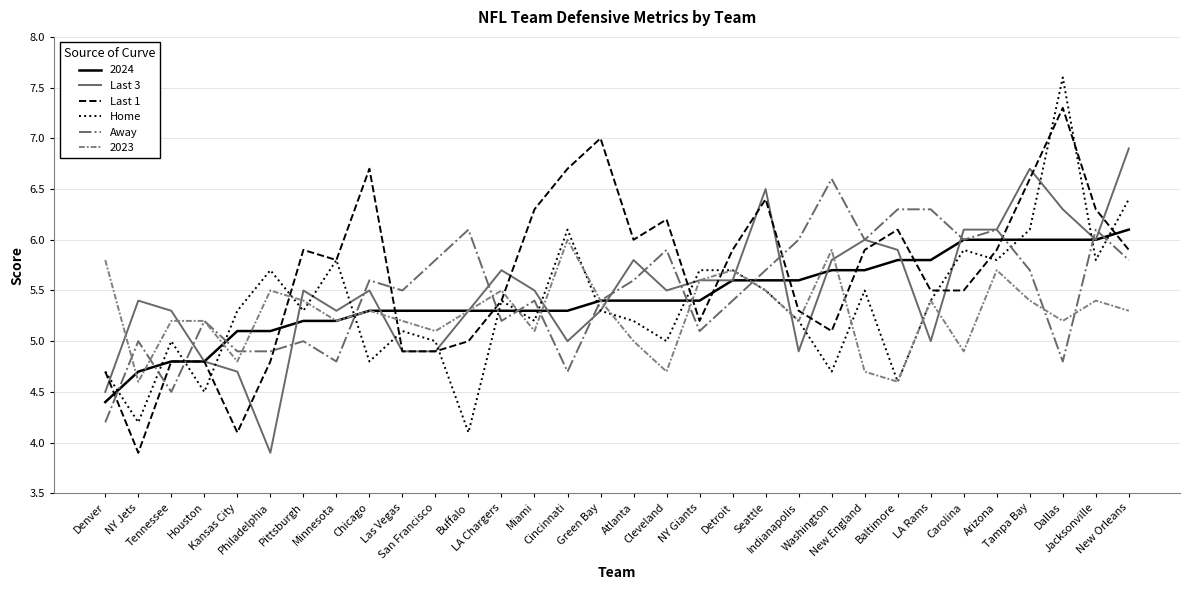

Where do Last 3 and Away first cross each other?

Tennessee and Houston